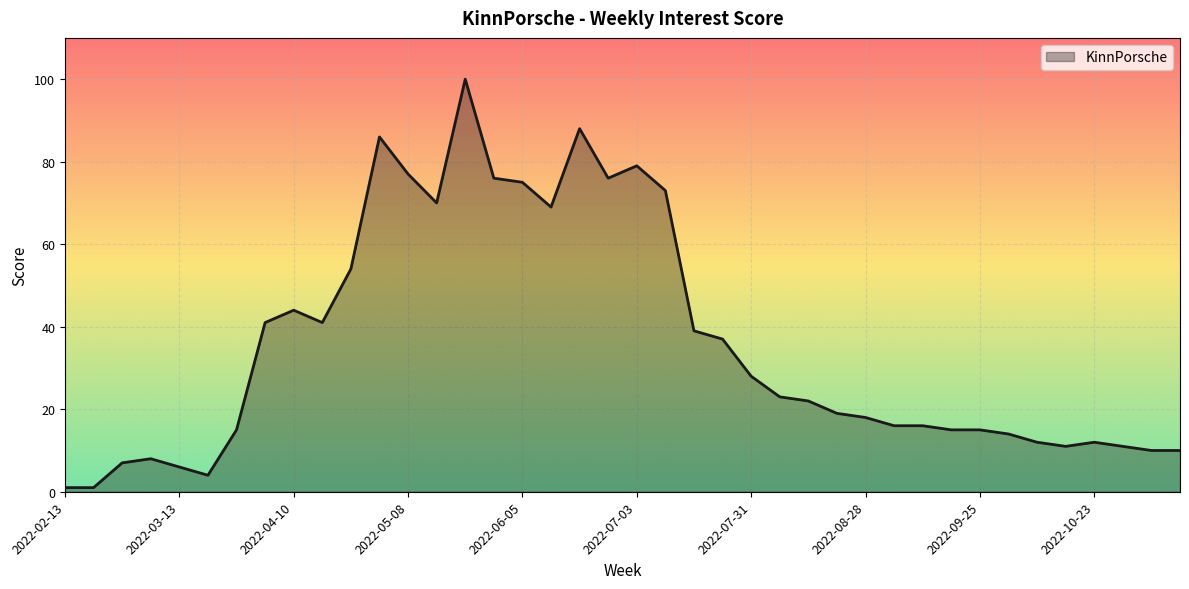

How many values are below 22?

20